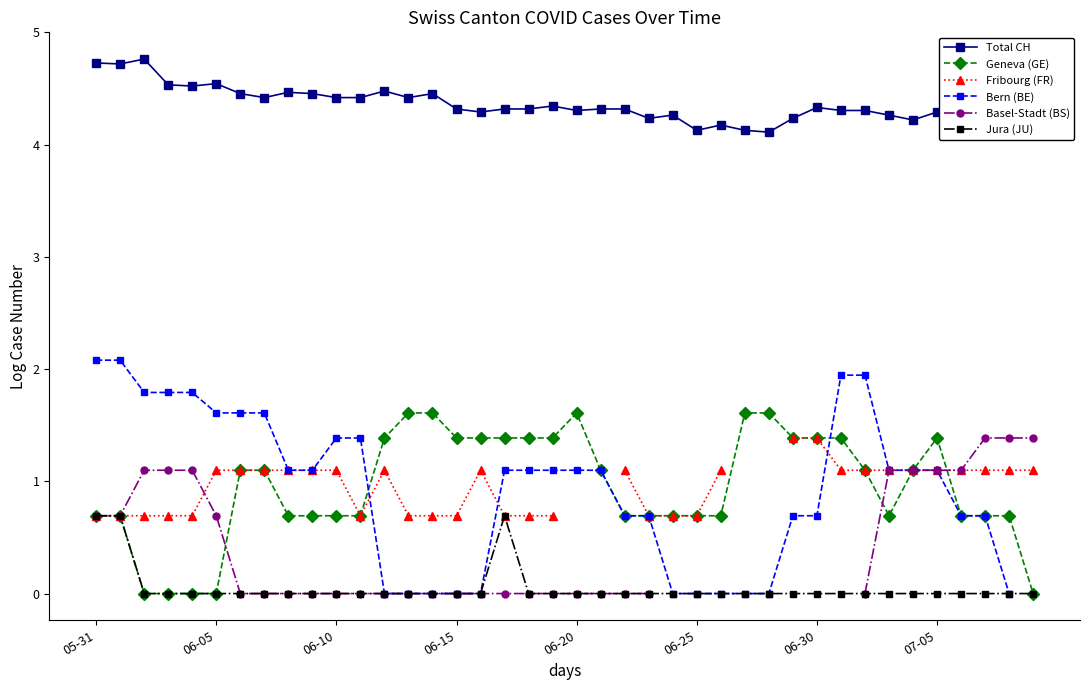

What are all the series names shown in the legend?

Total CH, Geneva (GE), Fribourg (FR), Bern (BE), Basel-Stadt (BS), Jura (JU)